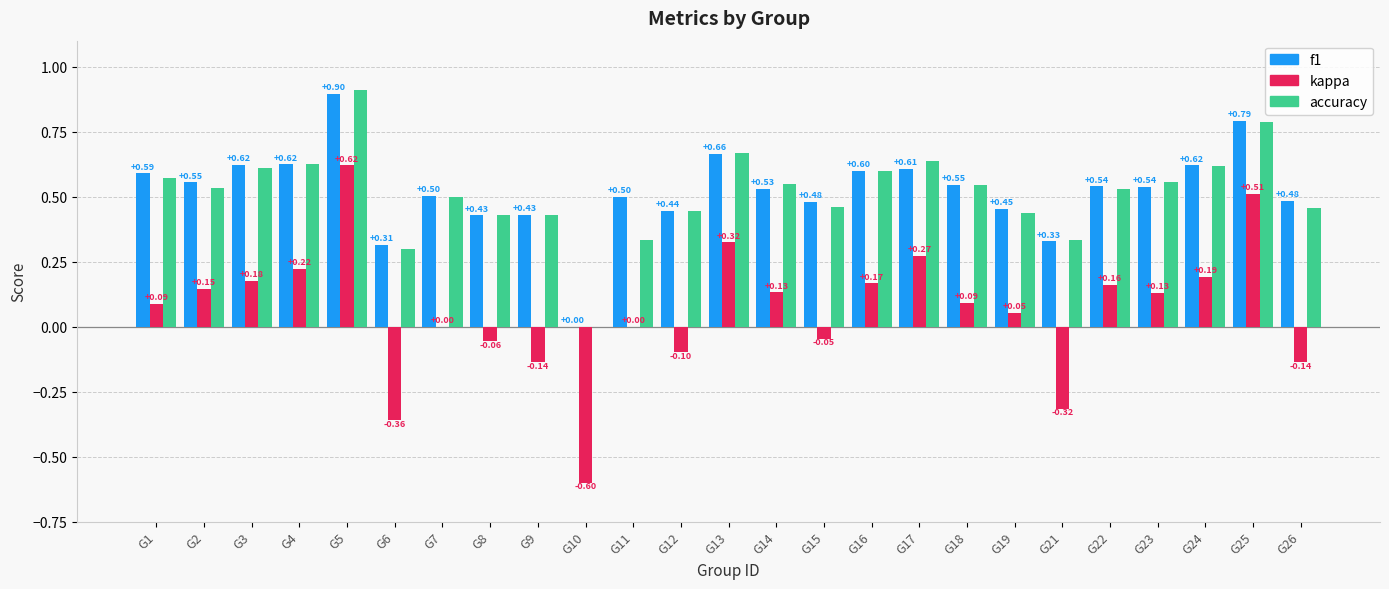

What is the sum of the f1 values at G13 and G3?

1.3